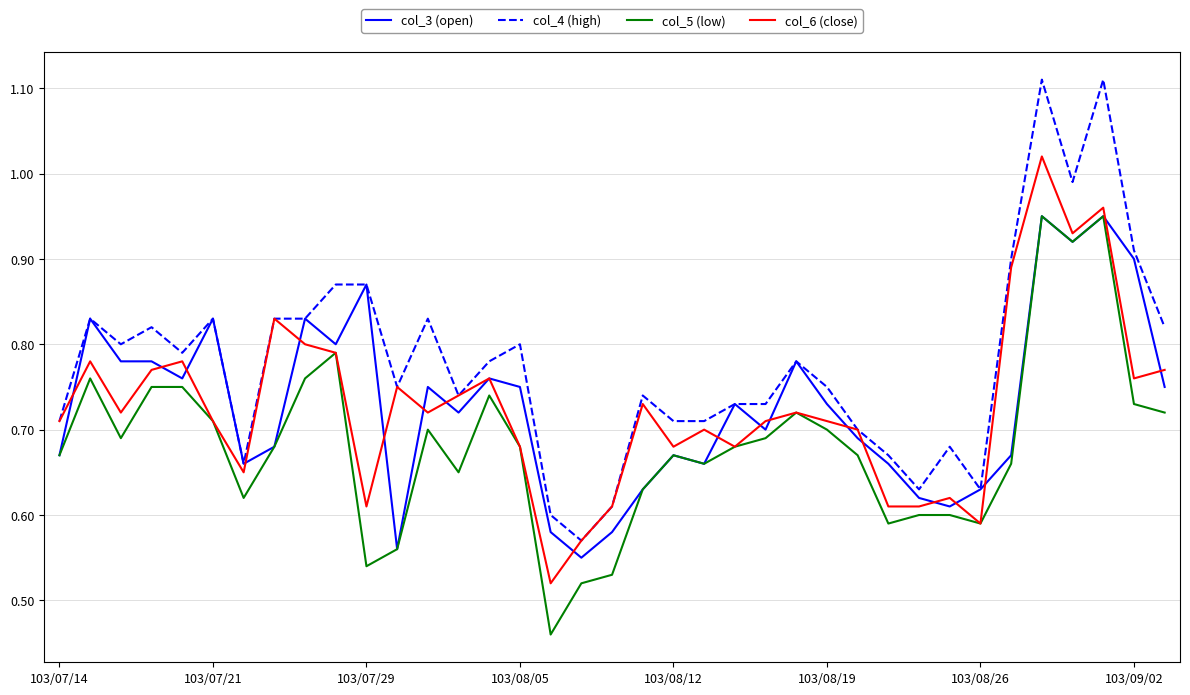

How many series are shown in this chart?

4